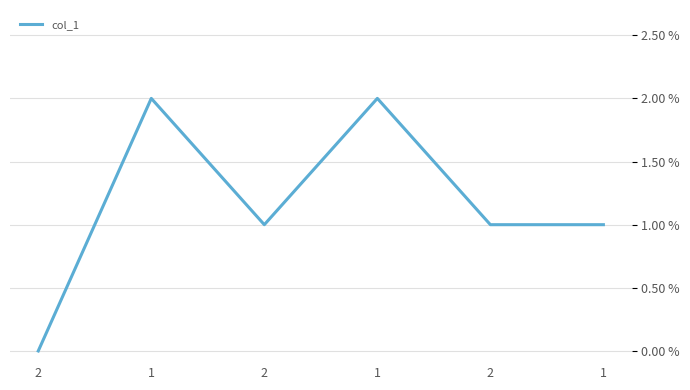

Does the chart display data point markers on the line(s)?

No